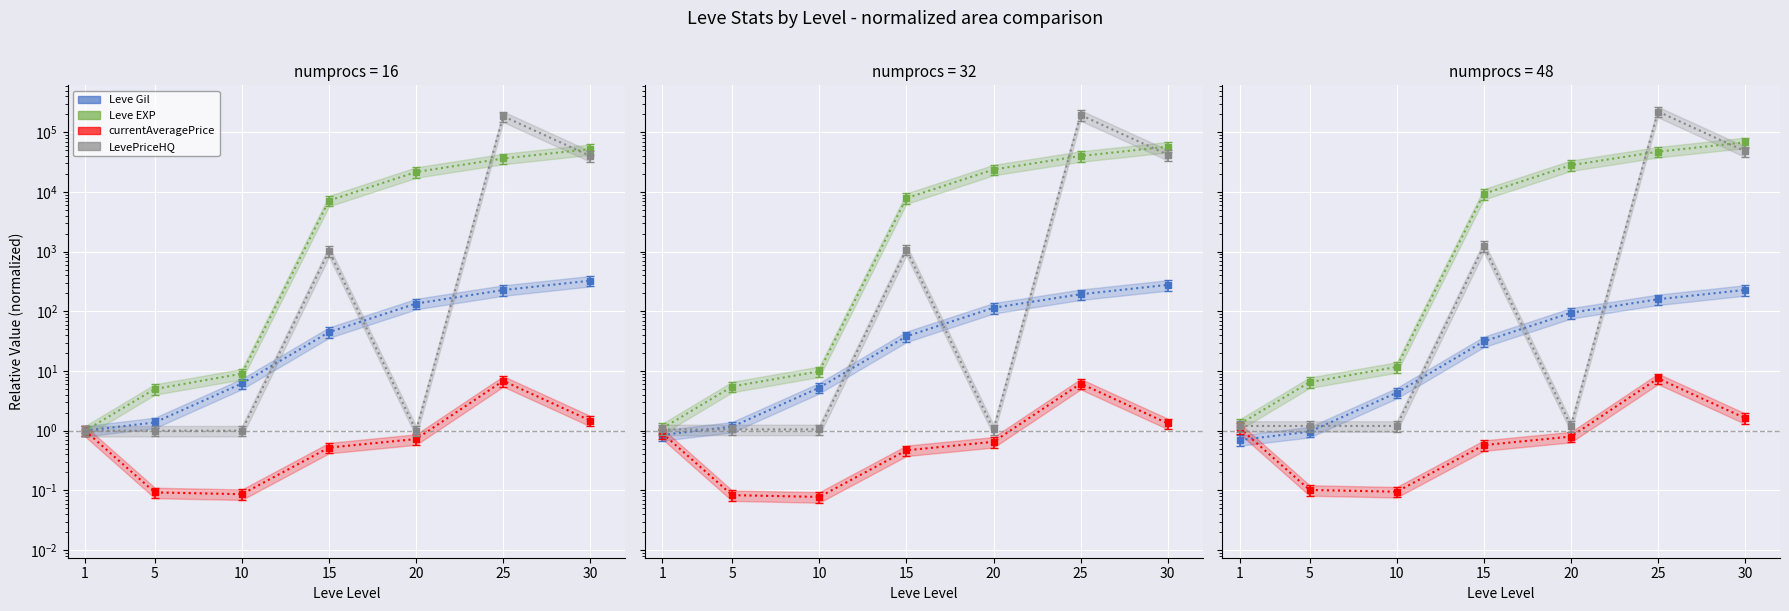

What is the sum of all Leve EXP values?

152613.5